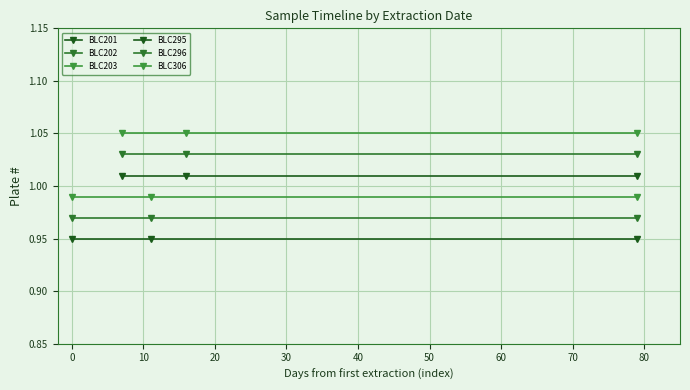

How many series are shown in this chart?

6